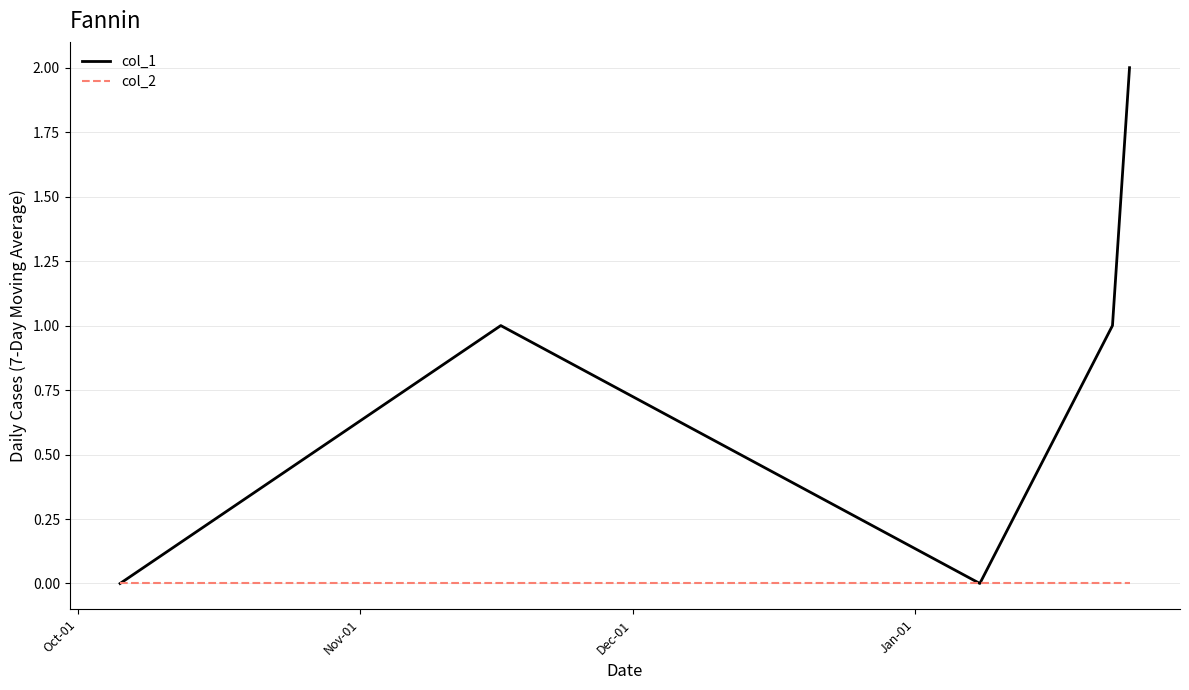

Which series has the largest total across all categories?

col_1